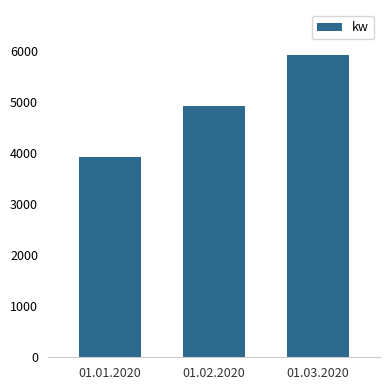

List the labels in order of value, largest first.

01.03.2020, 01.02.2020, 01.01.2020